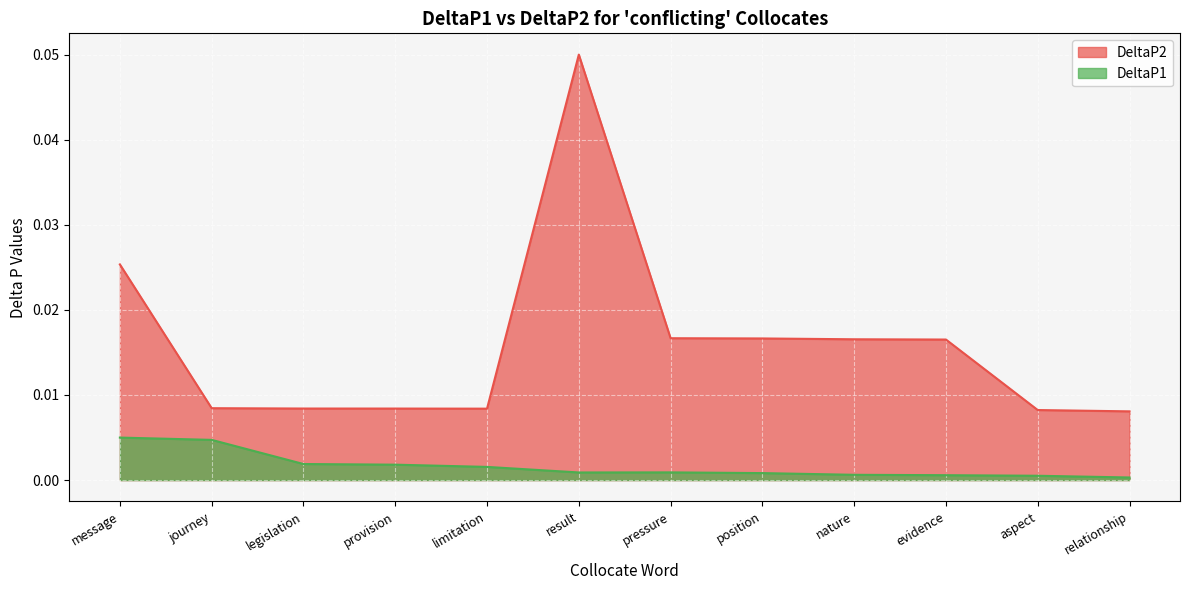

True or false: DeltaP1 has a value of 0.0 at evidence.

True